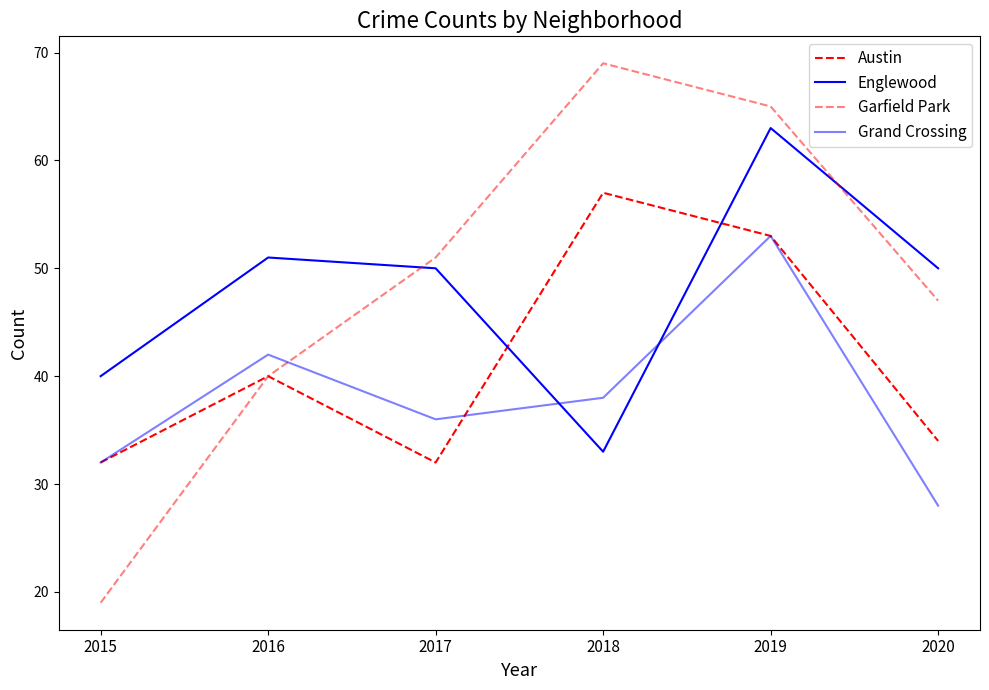

The Austin series shows 57 at 2018. True or false?

True